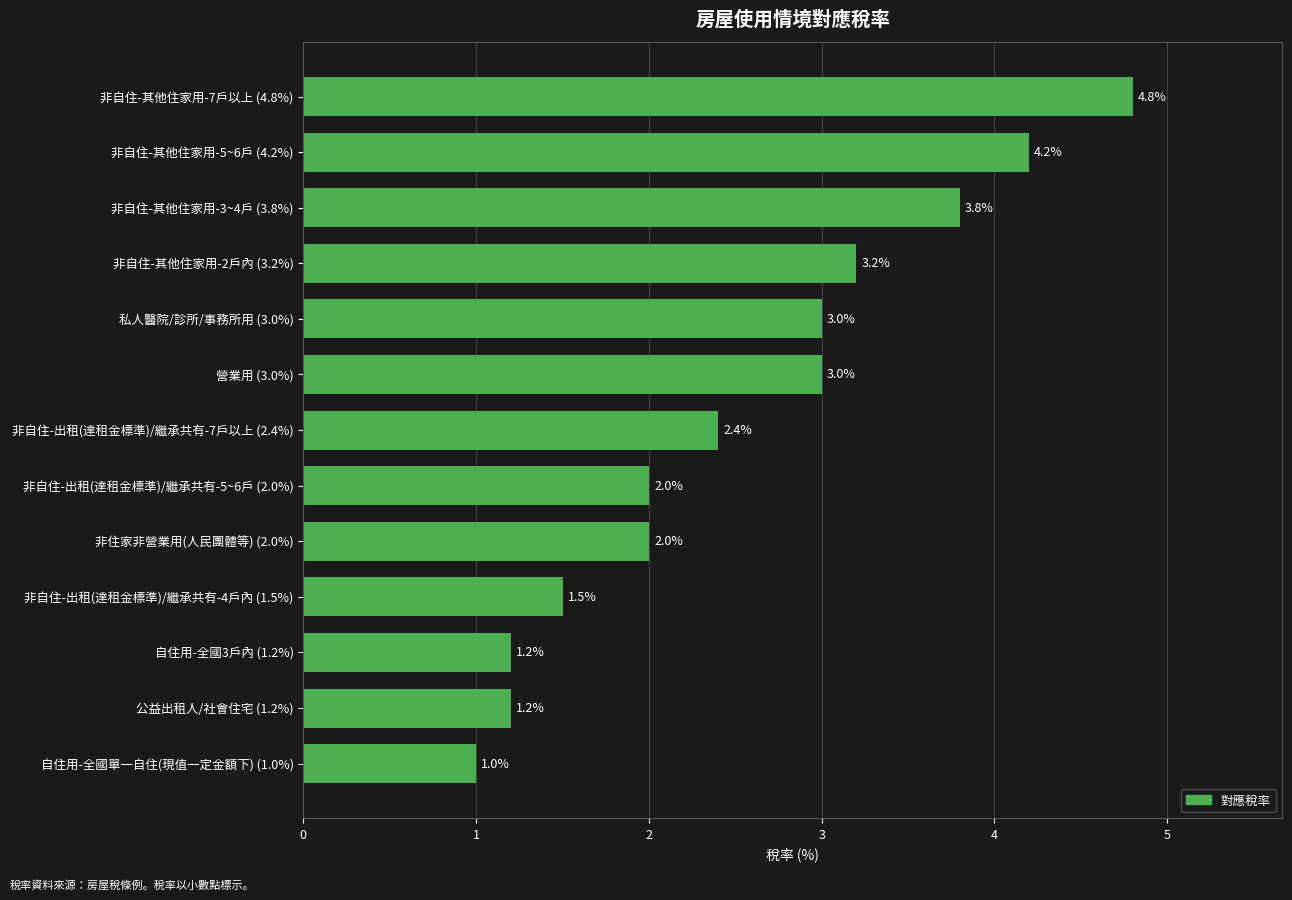

How many bars are there in total?

13